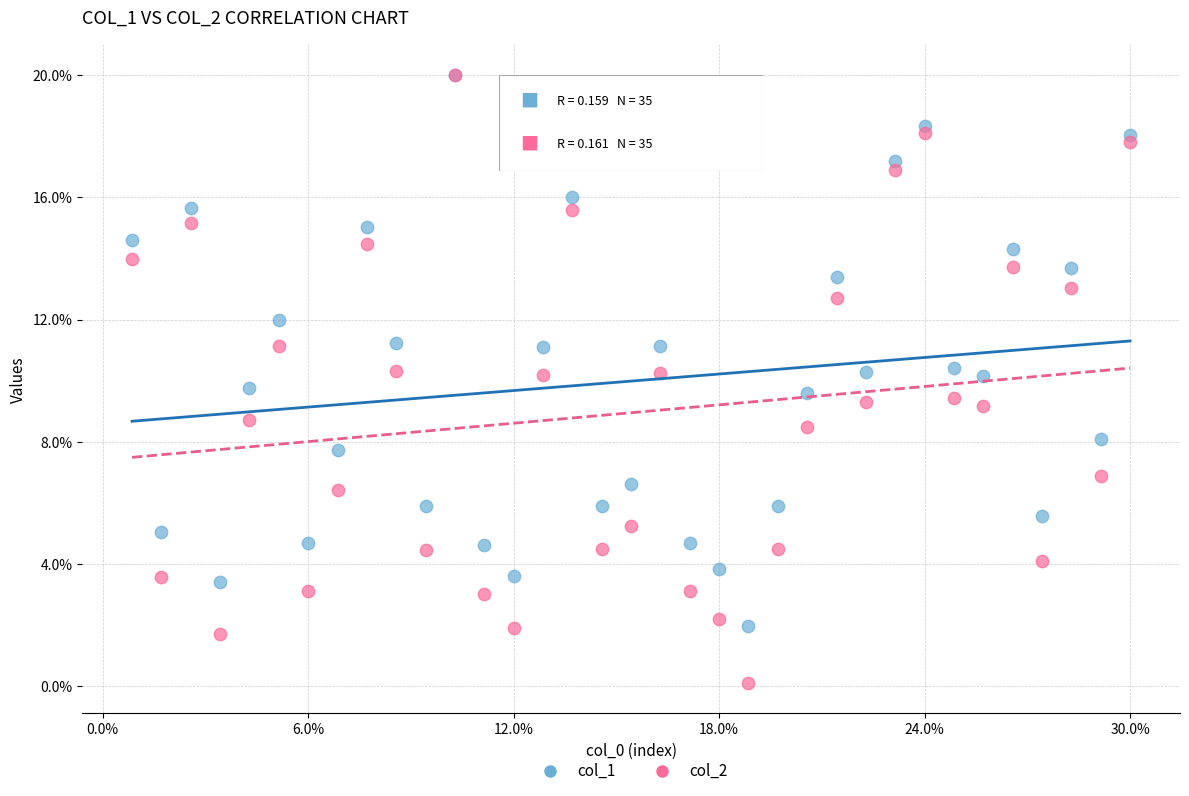

Which series has the largest Y range (max minus min)?

col_2